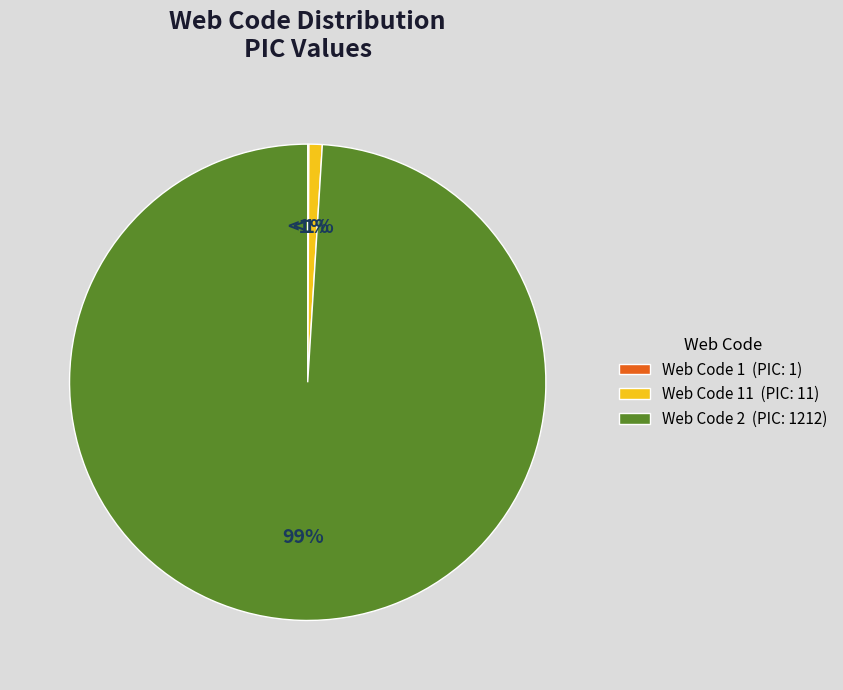

Count the number of slices in the pie.

3